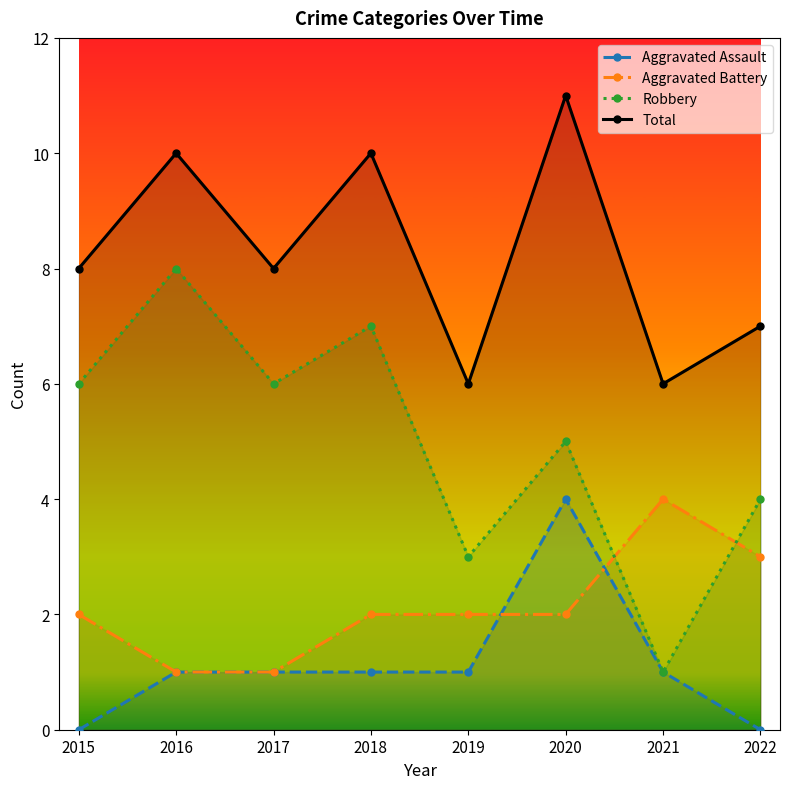

True or false: Total and Aggravated Assault intersect in this chart.

False